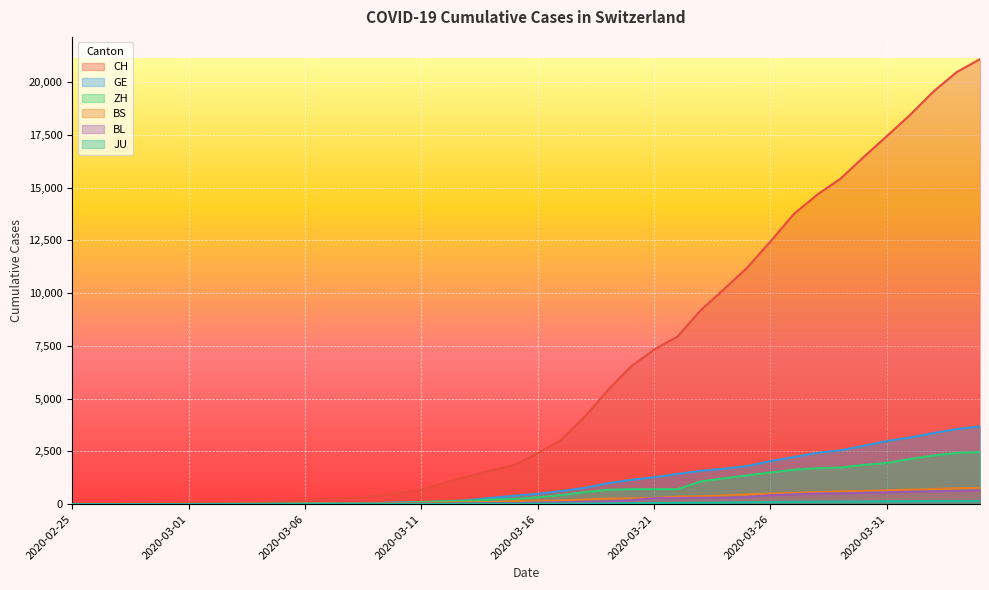

Reading left to right, extract all data points from this chart.

CH: 1	2	6	12	19	26	36	52	71	116	181	253	308	385	526	687	1022	1310	1598	1856	2415	3037	4116	5388	6516	7326	7939	9187	10185	11210	12452	13749	14662	15416	16449	17442	18451	19552	20476	21088
GE: 0	1	1	3	5	7	7	9	9	13	18	30	40	49	79	90	121	188	298	401	490	623	769	991	1150	1276	1432	1582	1679	1809	2041	2234	2433	2550	2764	2994	3161	3369	3561	3683
ZH: 0	0	2	2	6	7	11	14	16	24	30	35	41	50	63	102	141	164	219	251	327	430	569	680	712	712	712	1076	1224	1371	1503	1630	1704	1736	1862	1954	2143	2307	2435	2468
BS: 0	0	1	1	1	1	1	3	3	8	15	21	24	28	33	49	73	92	100	144	165	182	222	266	272	299	358	376	414	466	505	534	573	609	621	657	691	718	758	771
BL: 0	0	0	1	2	2	2	2	2	6	6	15	19	20	22	26	26	42	47	54	76	89	116	134	184	282	289	302	306	341	422	466	502	511	539	561	588	610	625	656
JU: 0	0	1	1	1	1	1	2	2	4	4	5	5	7	7	7	12	17	18	19	25	29	32	36	44	54	61	69	82	92	100	114	119	127	128	140	145	149	149	154